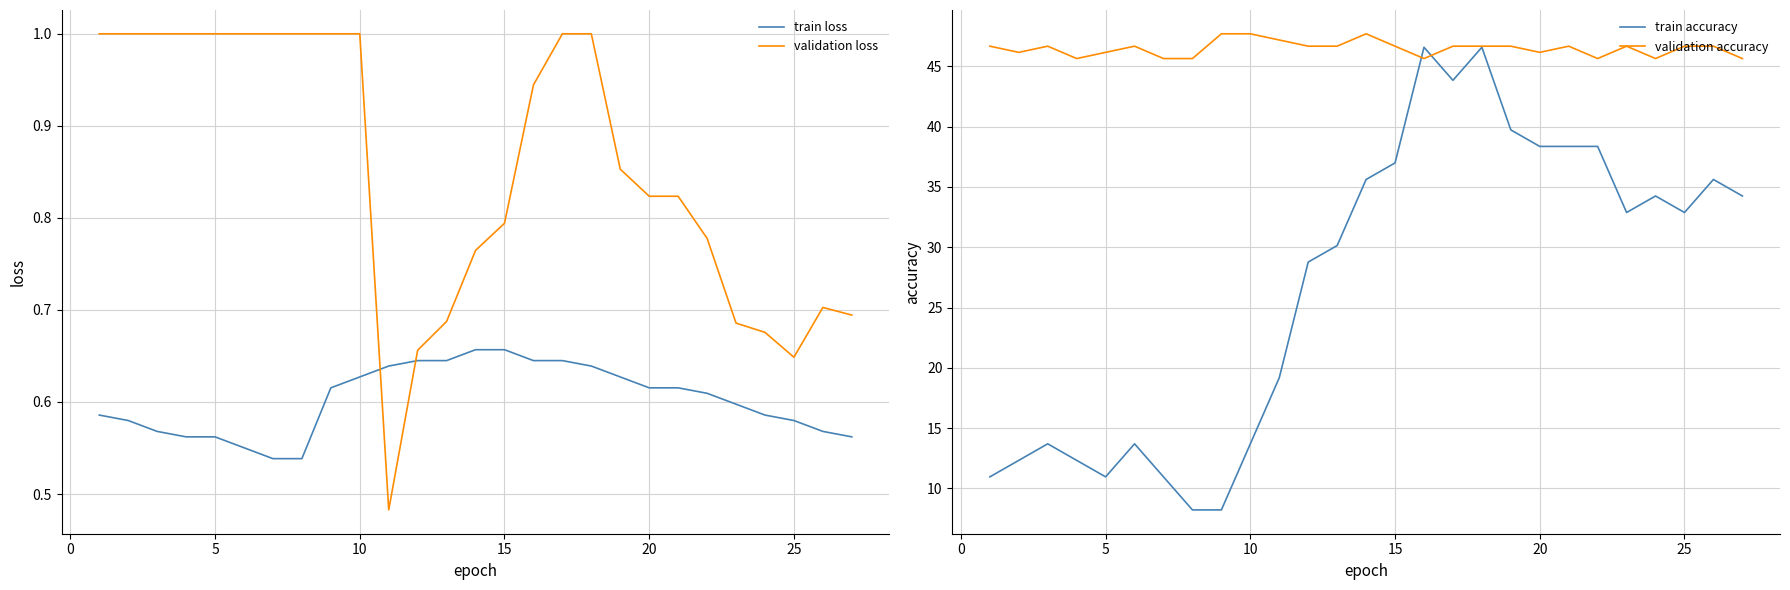

How many intersections are there between validation loss and train loss?

2